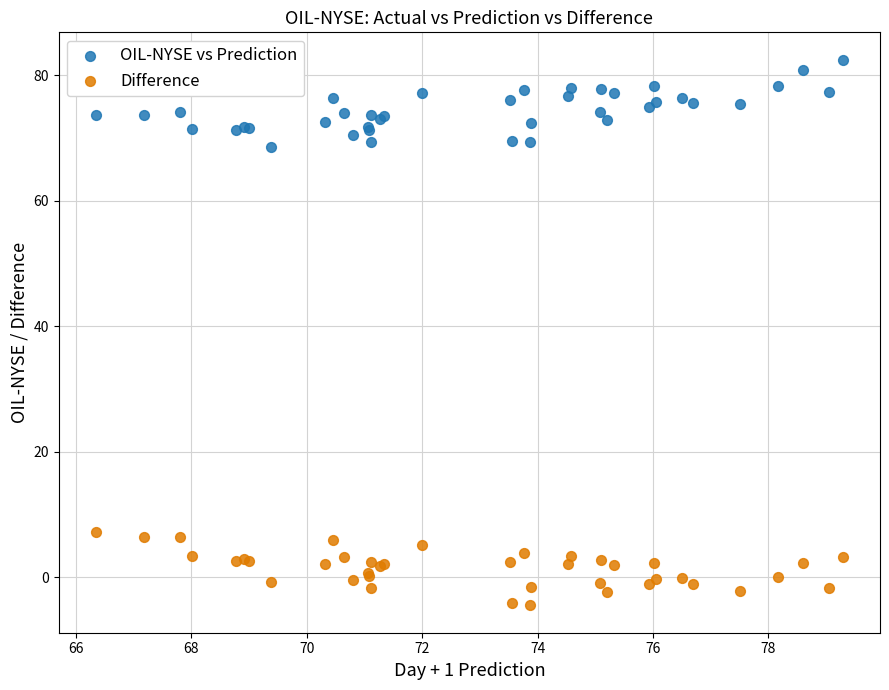

Which series contains the lowest Y value?

Difference